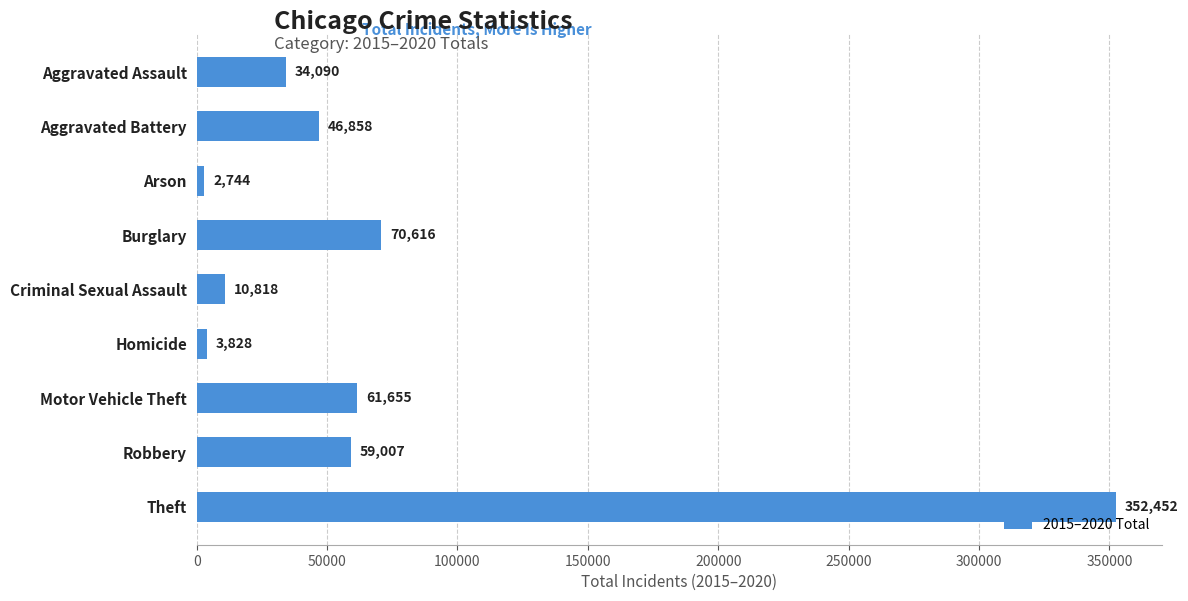

Is it true that the value at Theft is 157050?

False